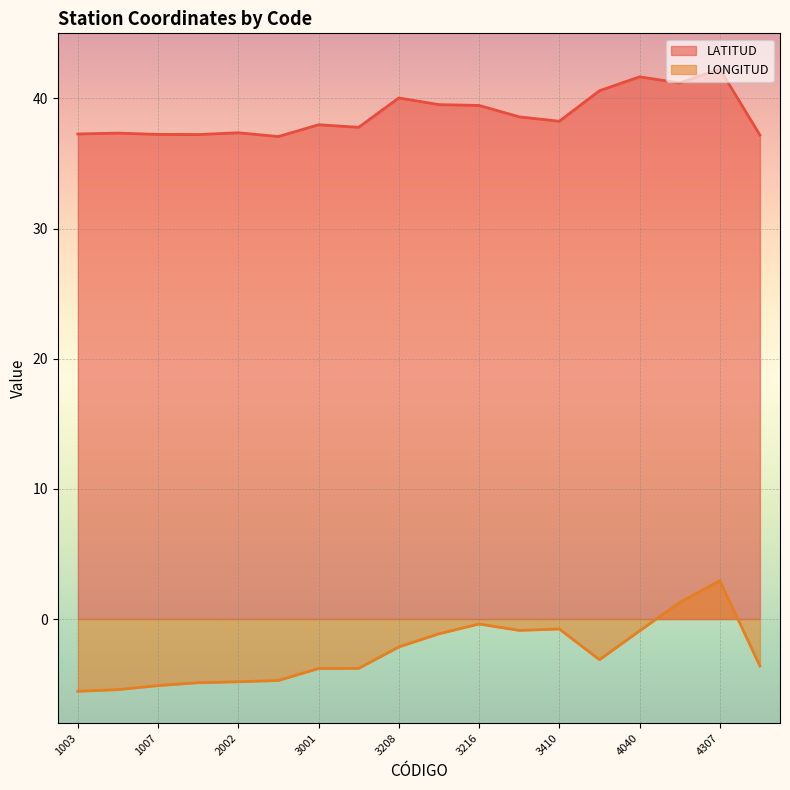

At how many categories does at least one series exceed 18?

18